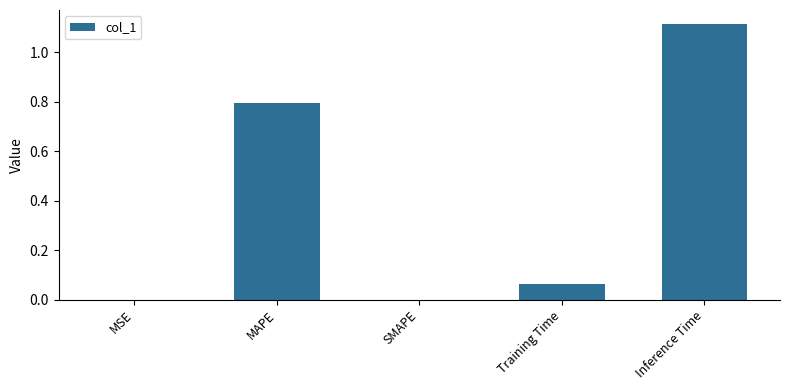

Which label corresponds to the largest value in the chart?

Inference Time